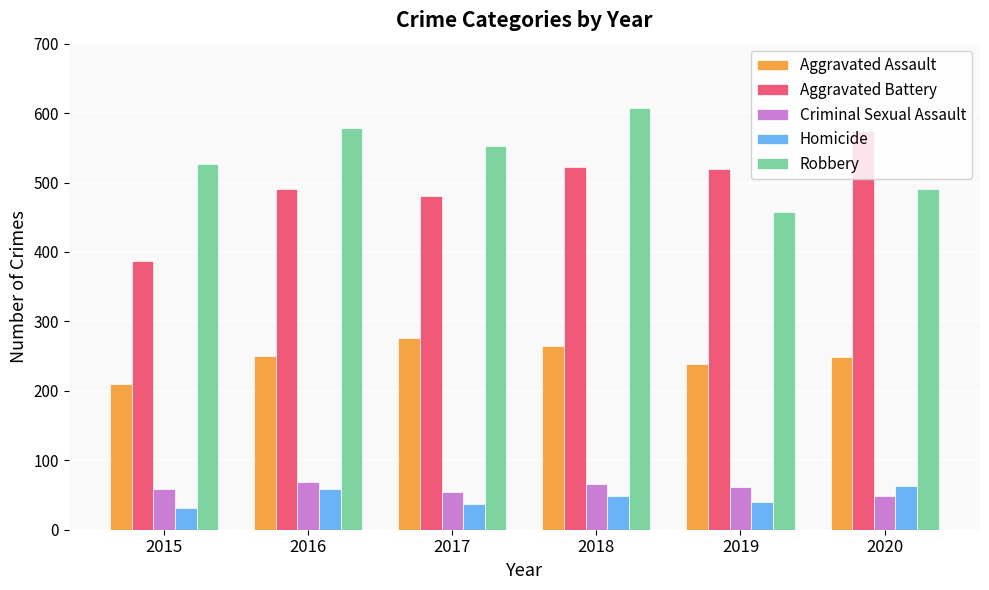

Which series changed the most between 2018 and 2019?

Robbery